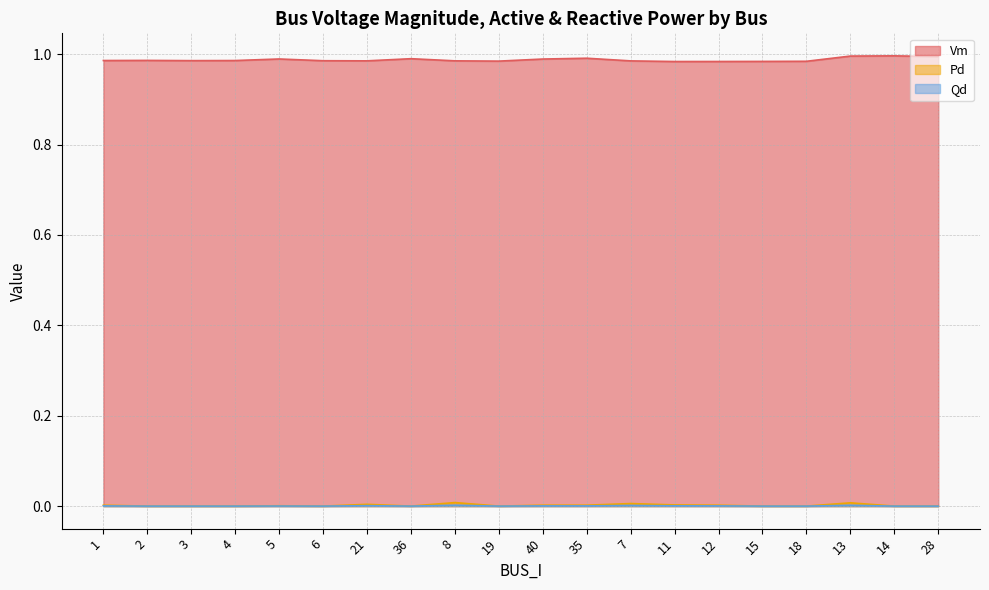

At which label is Qd closest to 0?

2